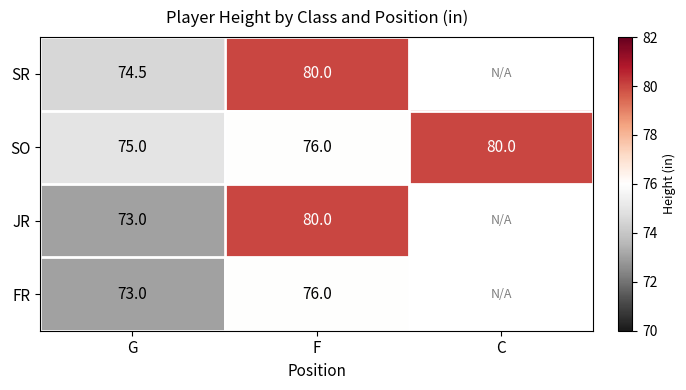

How many data points in SO are less than 76?

1